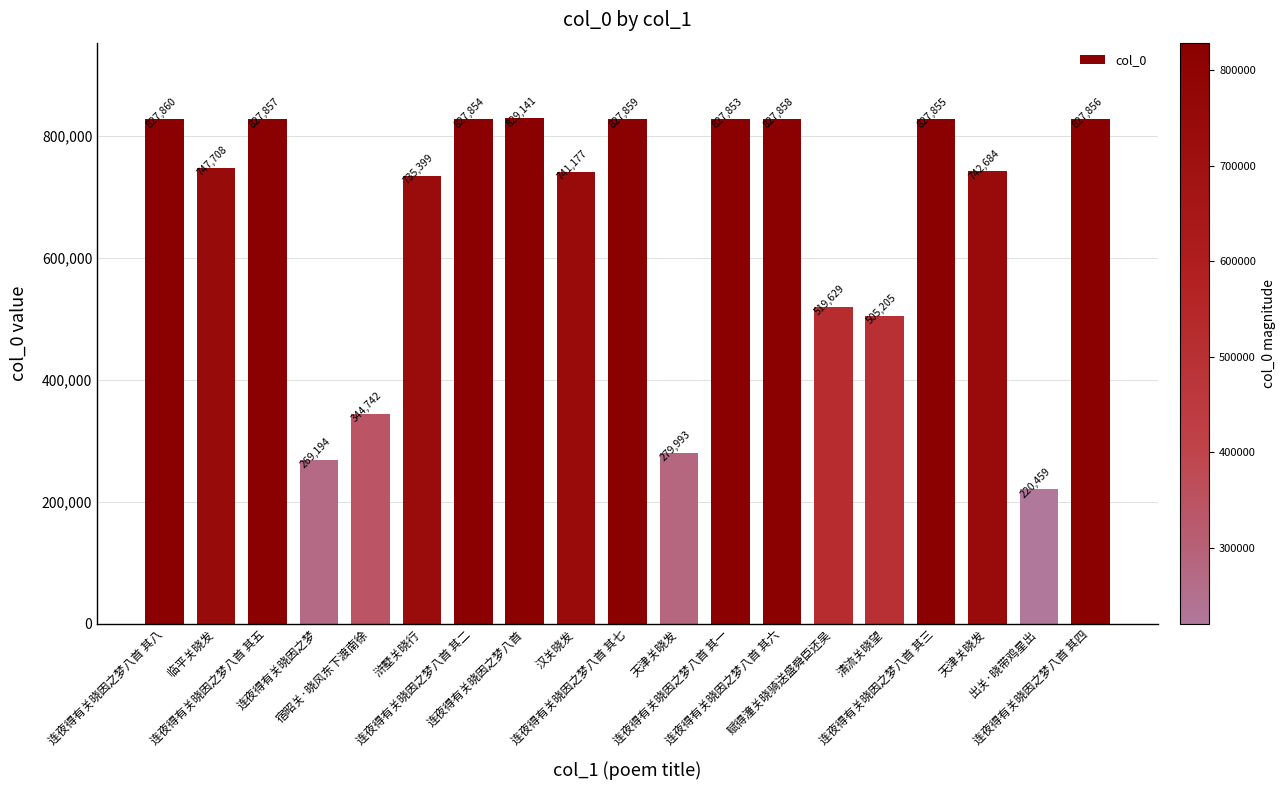

How many data points are less than 747708?

9